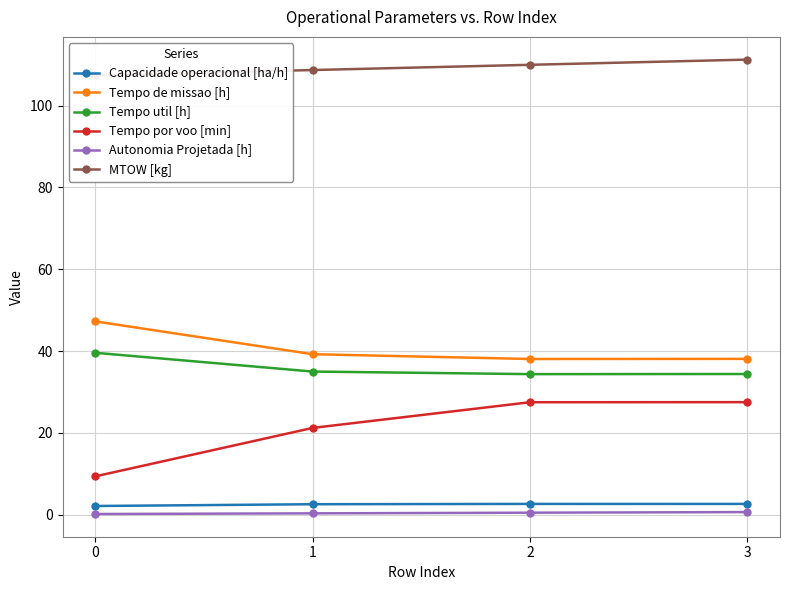

Does the chart display data point markers on the line(s)?

Yes